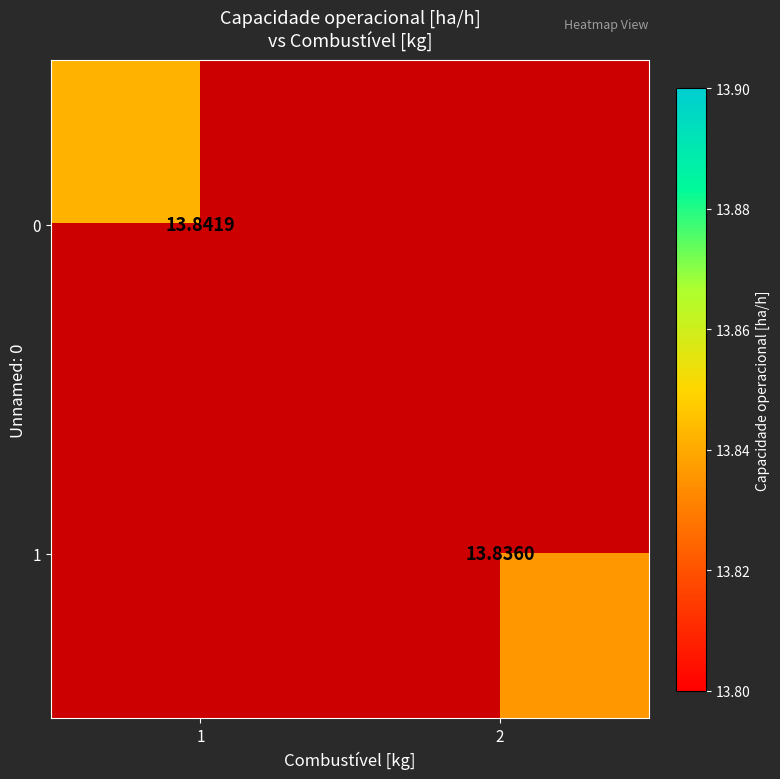

Rank the series by their average value, from highest to lowest.

0, 1